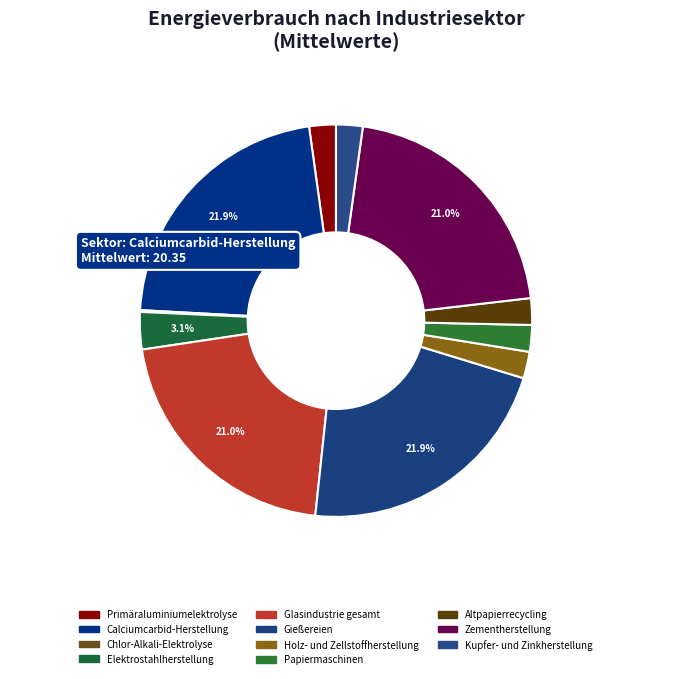

What percentage is the Primäraluminiumelektrolyse slice, to the nearest percent?

2%